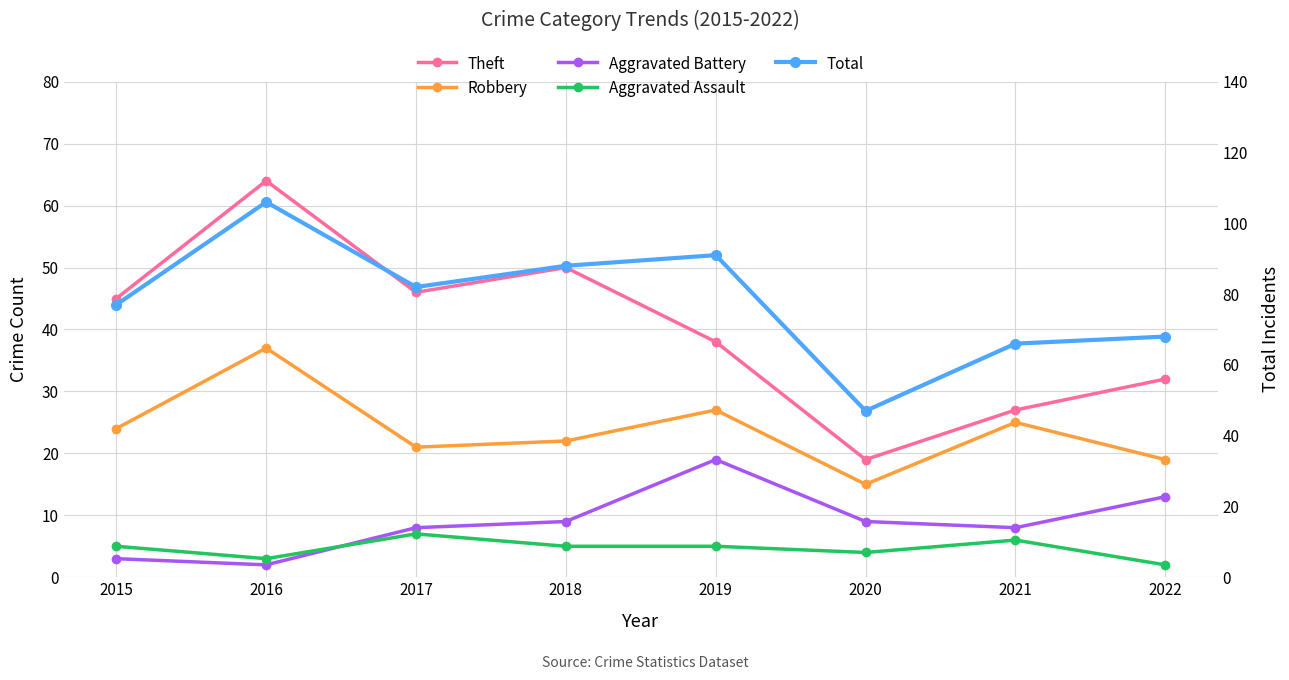

What is the minimum value for Theft?

19